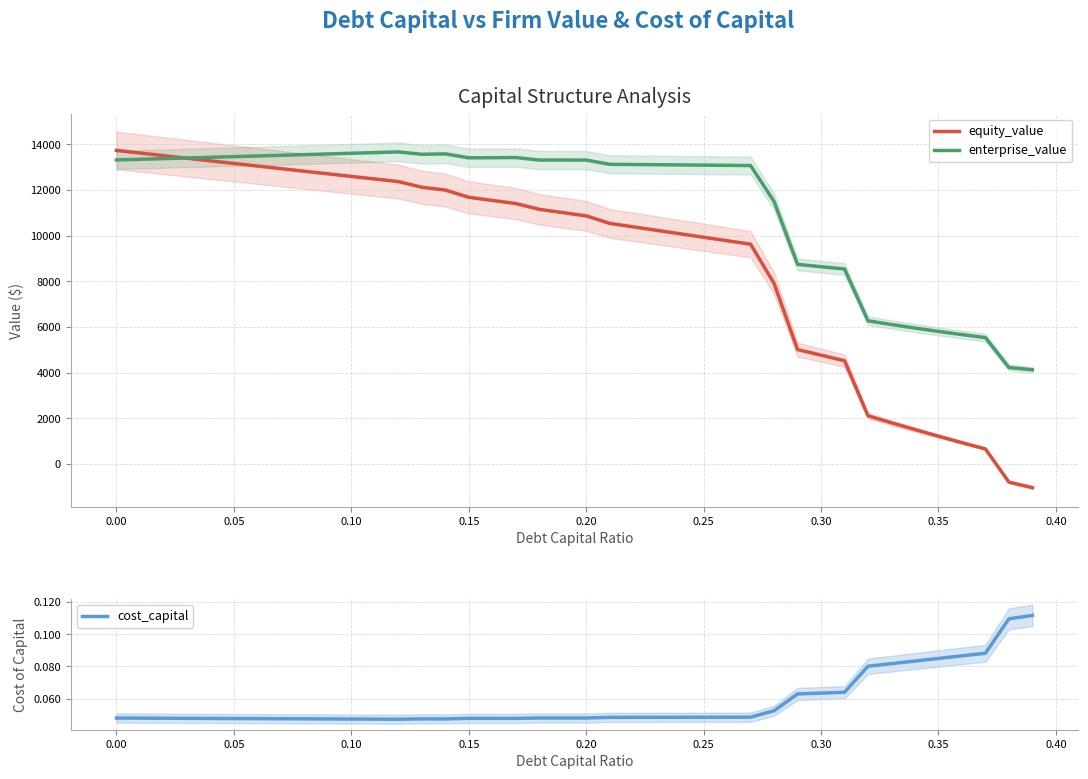

What is the maximum value for enterprise_value?

13671.3